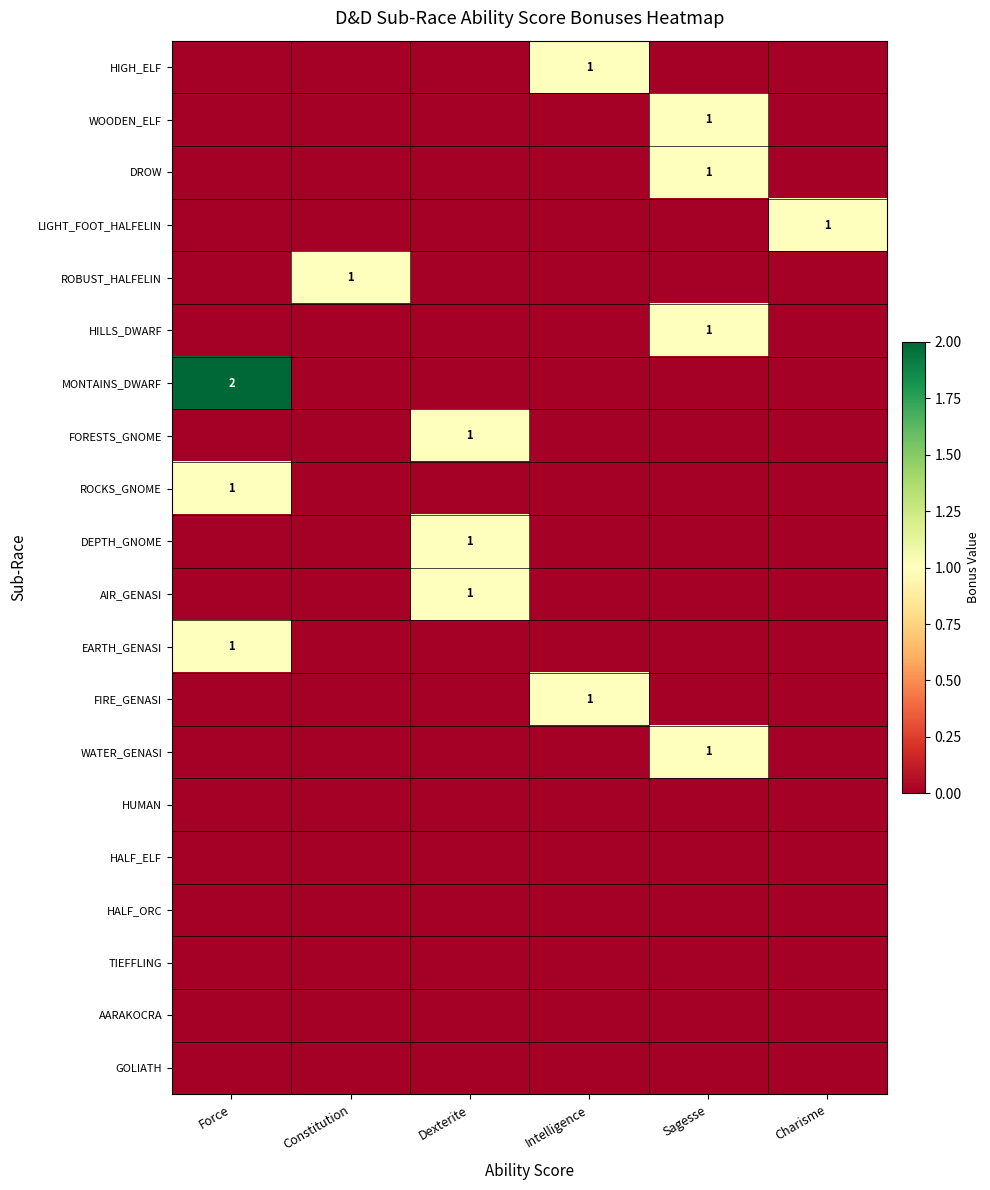

True or false: DROW has a value of 2 at Sagesse.

False